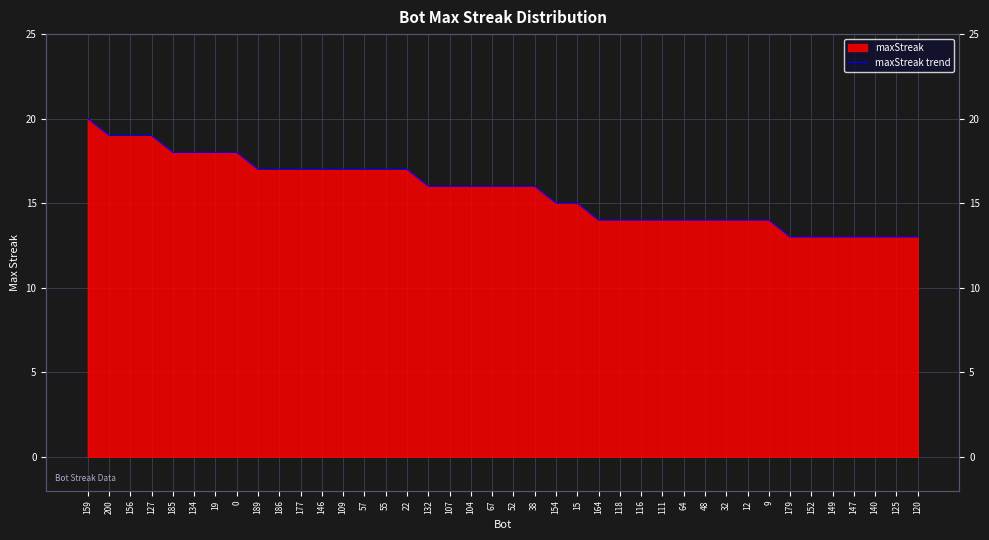

How many data points are above 16?

16